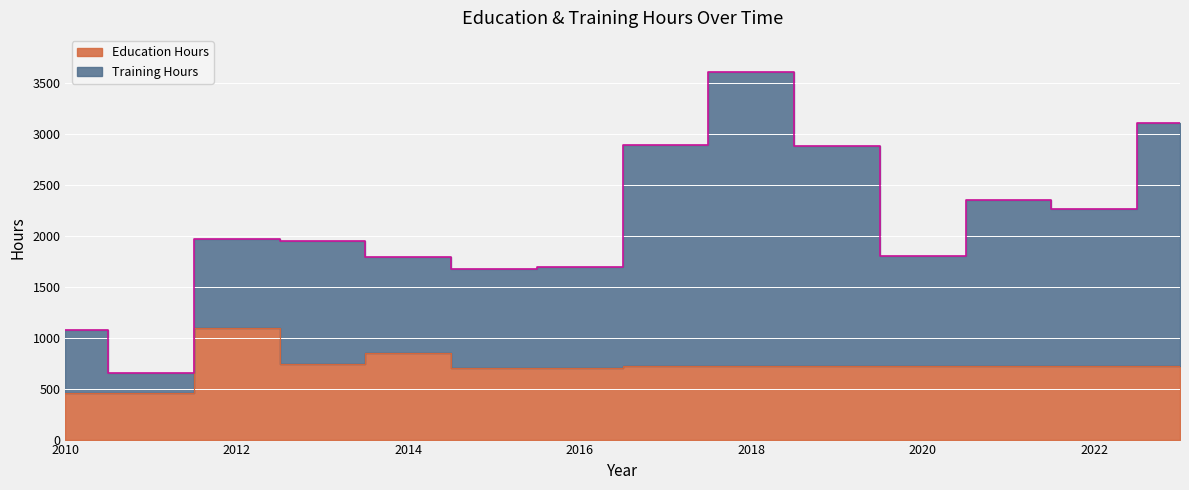

What is the difference between the highest and lowest values at 2020?

1081.0